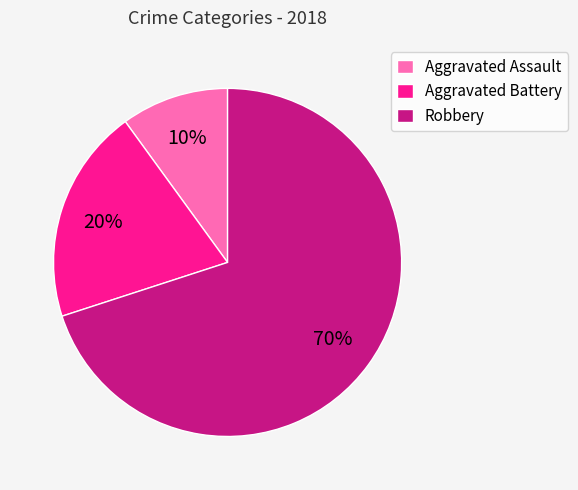

What is the majority slice?

Robbery